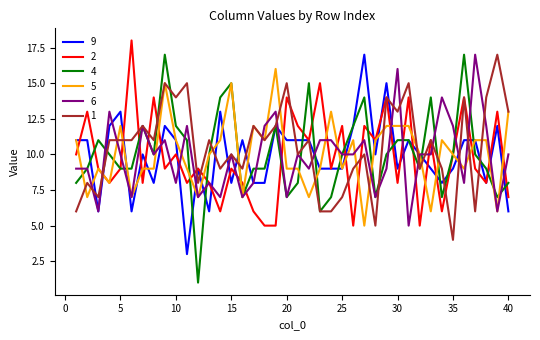

Which series has the largest range (max minus min)?

4